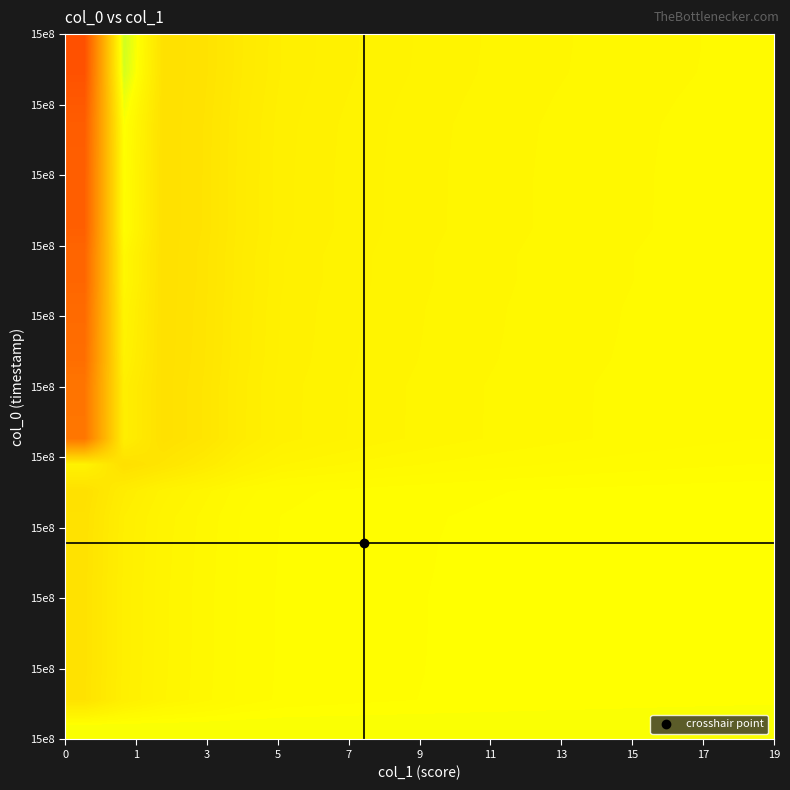

Reading right to left, extract all data points from this chart.

row_0: 0.6	0.6	0.6	0.6	0.6	0.6	0.6	0.6	0.6	0.6	0.6	0.6	0.6	0.6	0.6	0.6	0.6	0.6
row_1: 0.6	0.6	0.6	0.6	0.6	0.6	0.6	0.6	0.6	0.6	0.6	0.6	0.6	0.6	0.6	0.6	0.6	0.5
row_2: 0.6	0.6	0.6	0.6	0.6	0.6	0.6	0.6	0.6	0.6	0.6	0.6	0.6	0.6	0.6	0.6	0.6	0.5
row_3: 0.6	0.6	0.6	0.6	0.6	0.6	0.6	0.6	0.6	0.6	0.6	0.6	0.6	0.6	0.6	0.6	0.6	0.5
row_4: 0.6	0.6	0.6	0.6	0.6	0.6	0.6	0.6	0.6	0.6	0.6	0.6	0.6	0.6	0.6	0.6	0.6	0.5
row_5: 0.6	0.6	0.6	0.6	0.6	0.6	0.6	0.6	0.6	0.6	0.6	0.6	0.6	0.6	0.6	0.6	0.6	0.5
row_6: 0.6	0.6	0.6	0.6	0.6	0.6	0.6	0.6	0.6	0.6	0.6	0.6	0.6	0.6	0.6	0.6	0.6	0.5
row_7: 0.6	0.6	0.6	0.6	0.6	0.6	0.6	0.6	0.6	0.6	0.6	0.6	0.6	0.6	0.6	0.6	0.6	0.5
row_8: 0.6	0.6	0.6	0.6	0.6	0.6	0.6	0.6	0.6	0.6	0.6	0.6	0.6	0.6	0.6	0.6	0.6	0.5
row_9: 0.6	0.6	0.6	0.6	0.6	0.6	0.6	0.6	0.6	0.6	0.6	0.6	0.6	0.6	0.6	0.6	0.6	0.5
row_10: 0.6	0.6	0.6	0.6	0.6	0.6	0.6	0.6	0.6	0.6	0.6	0.6	0.6	0.6	0.6	0.5	0.5	0.6
row_11: 0.6	0.6	0.6	0.6	0.6	0.6	0.6	0.6	0.6	0.6	0.6	0.6	0.6	0.6	0.5	0.5	0.6	0.3
row_12: 0.6	0.6	0.6	0.6	0.6	0.6	0.6	0.6	0.6	0.6	0.6	0.6	0.6	0.6	0.5	0.5	0.6	0.3
row_13: 0.6	0.6	0.6	0.6	0.6	0.6	0.6	0.6	0.6	0.6	0.6	0.6	0.6	0.6	0.5	0.5	0.6	0.3
row_14: 0.6	0.6	0.6	0.6	0.6	0.6	0.6	0.6	0.6	0.6	0.6	0.6	0.6	0.6	0.5	0.5	0.6	0.3
row_15: 0.6	0.6	0.6	0.6	0.6	0.6	0.6	0.6	0.6	0.6	0.6	0.6	0.6	0.6	0.5	0.5	0.6	0.3
row_16: 0.6	0.6	0.6	0.6	0.6	0.6	0.6	0.6	0.6	0.6	0.6	0.6	0.6	0.6	0.5	0.5	0.6	0.3
row_17: 0.6	0.6	0.6	0.6	0.6	0.6	0.6	0.6	0.6	0.6	0.6	0.6	0.6	0.6	0.5	0.5	0.6	0.2
row_18: 0.6	0.6	0.6	0.6	0.6	0.6	0.6	0.6	0.6	0.6	0.6	0.6	0.6	0.6	0.5	0.5	0.6	0.2
row_19: 0.6	0.6	0.6	0.6	0.6	0.6	0.6	0.6	0.6	0.6	0.6	0.6	0.6	0.6	0.5	0.5	0.6	0.2
row_20: 0.6	0.6	0.6	0.6	0.6	0.6	0.6	0.6	0.6	0.6	0.6	0.6	0.6	0.6	0.5	0.5	0.6	0.2
row_21: 0.6	0.6	0.6	0.6	0.6	0.6	0.6	0.6	0.6	0.6	0.6	0.6	0.6	0.6	0.5	0.5	0.6	0.2
row_22: 0.6	0.6	0.6	0.6	0.6	0.6	0.6	0.6	0.6	0.6	0.6	0.6	0.6	0.6	0.5	0.5	0.6	0.2
row_23: 0.6	0.6	0.6	0.6	0.6	0.6	0.6	0.6	0.6	0.6	0.6	0.6	0.6	0.6	0.5	0.5	0.6	0.2
row_24: 0.6	0.6	0.6	0.6	0.6	0.6	0.6	0.6	0.6	0.6	0.6	0.6	0.6	0.6	0.5	0.5	0.6	0.2
row_25: 0.6	0.6	0.6	0.6	0.6	0.6	0.6	0.6	0.6	0.6	0.6	0.6	0.6	0.6	0.5	0.5	0.6	0.2
row_26: 0.6	0.6	0.6	0.6	0.6	0.6	0.6	0.6	0.6	0.6	0.6	0.6	0.6	0.6	0.5	0.5	0.6	0.2